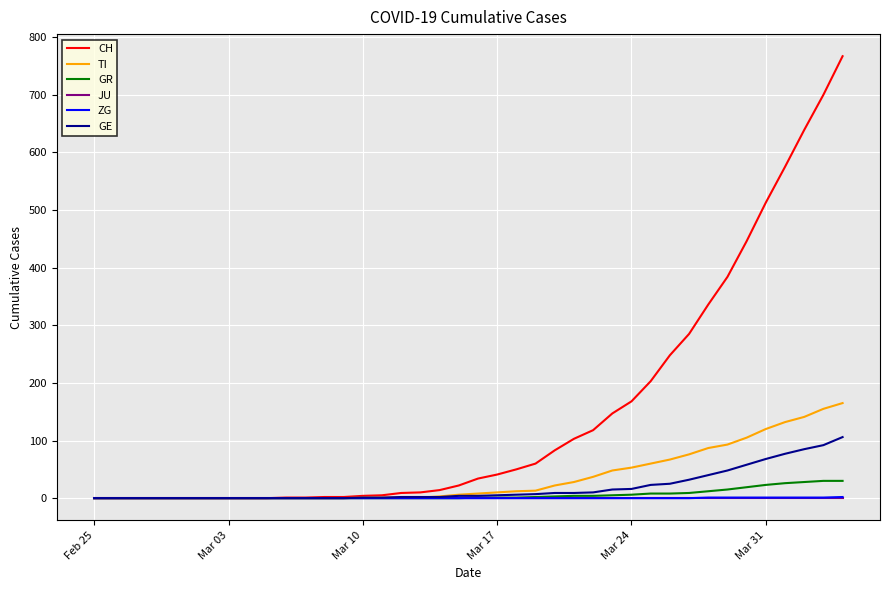

Which series has the largest total across all categories?

CH